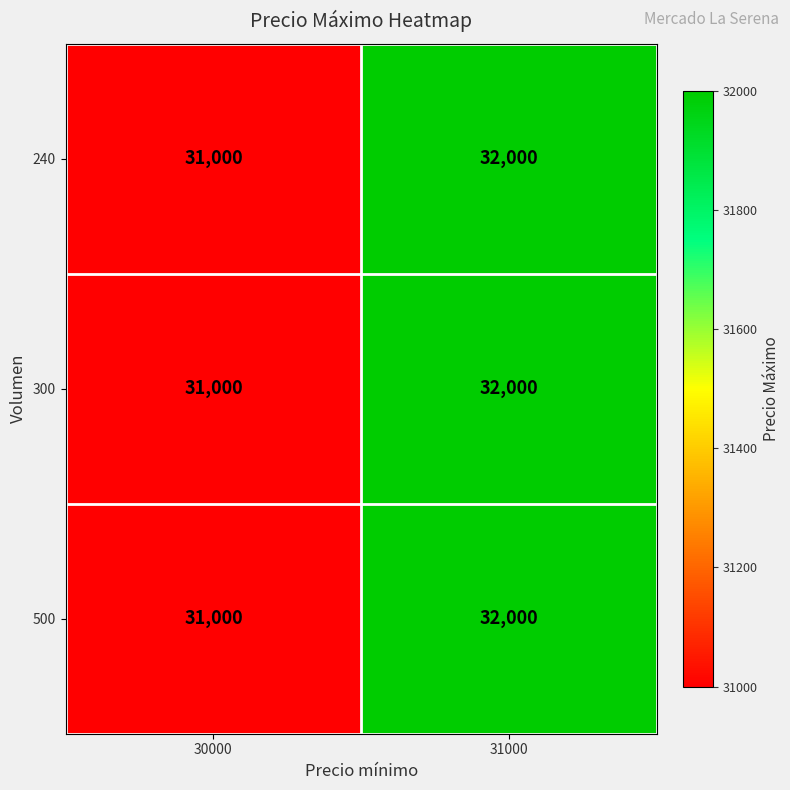

List the labels in order of 300 value, largest first.

31000, 30000